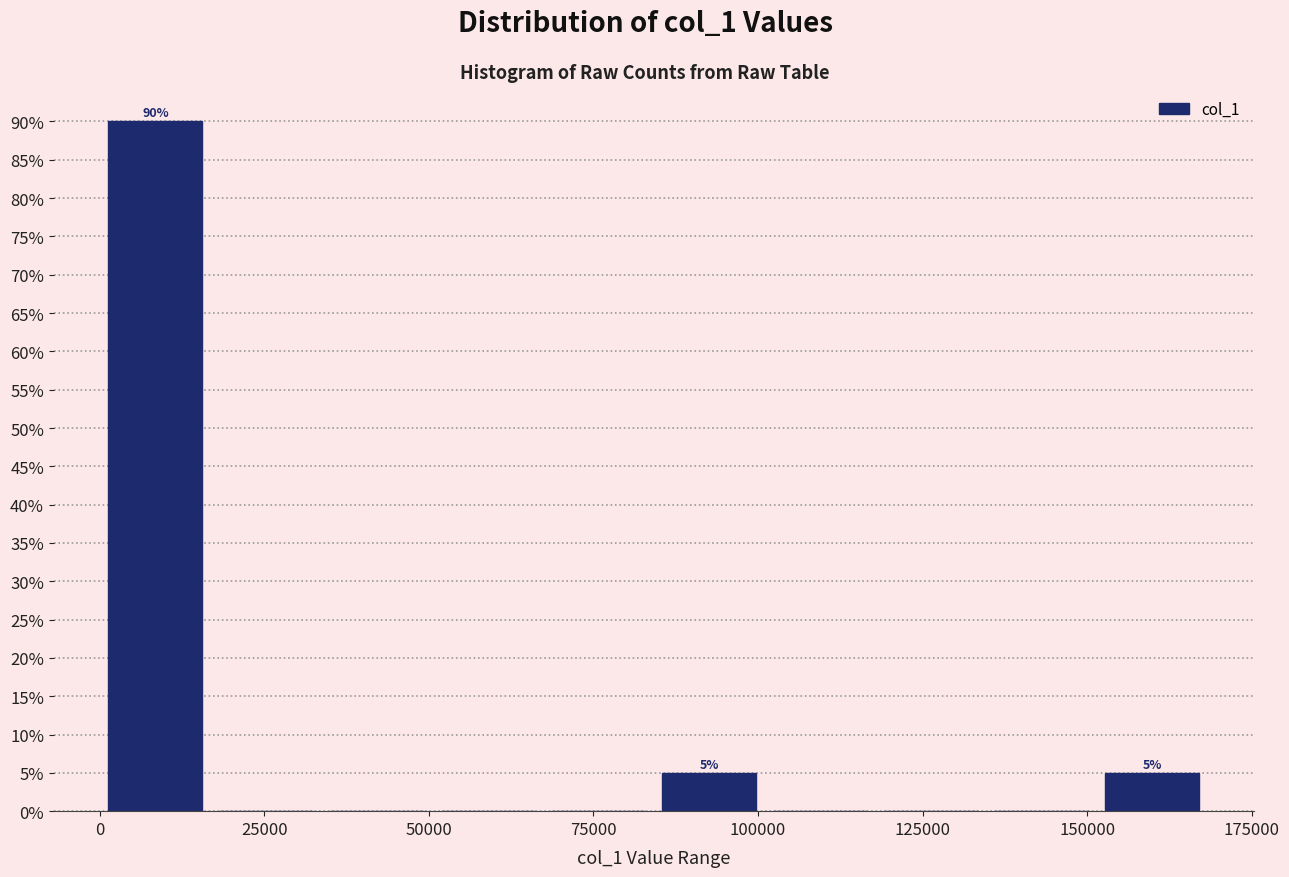

Read against the x-axis, roughly where is the centre of the tallest bar?

10000